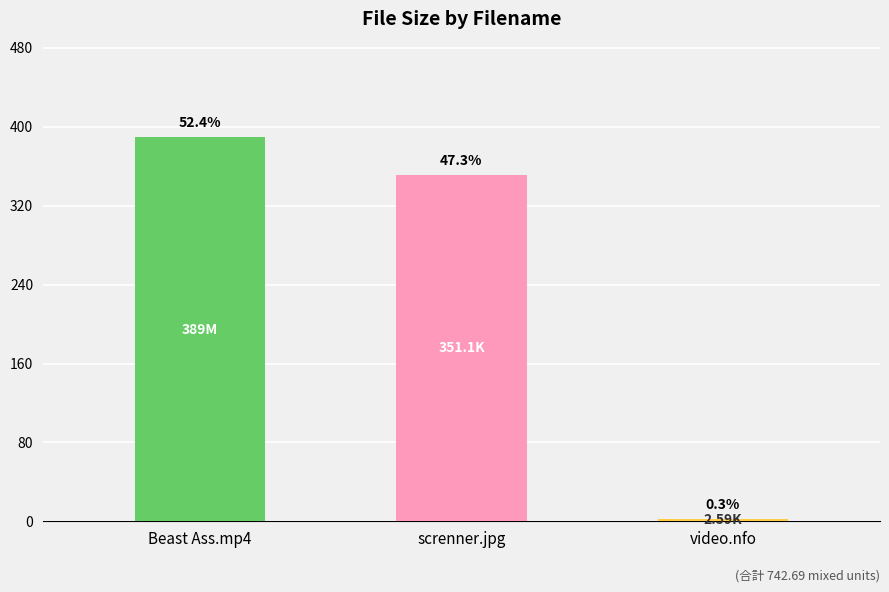

What is the label of the 2nd bar from the left?

screnner.jpg